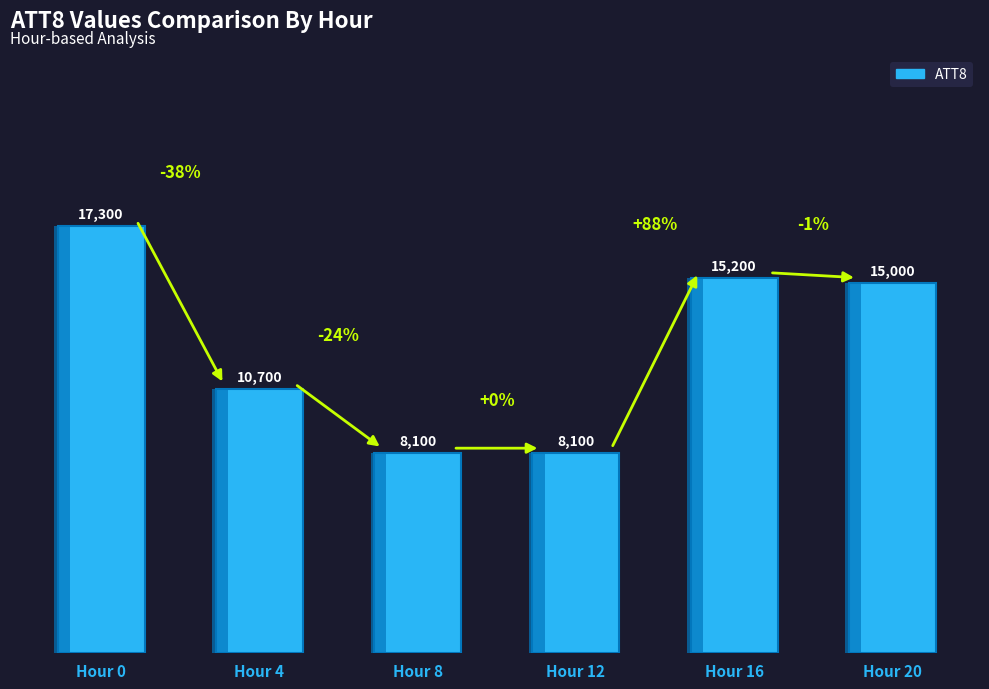

Reading right to left, extract all data points from this chart.

15000	15200	8100	8100	10700	17300